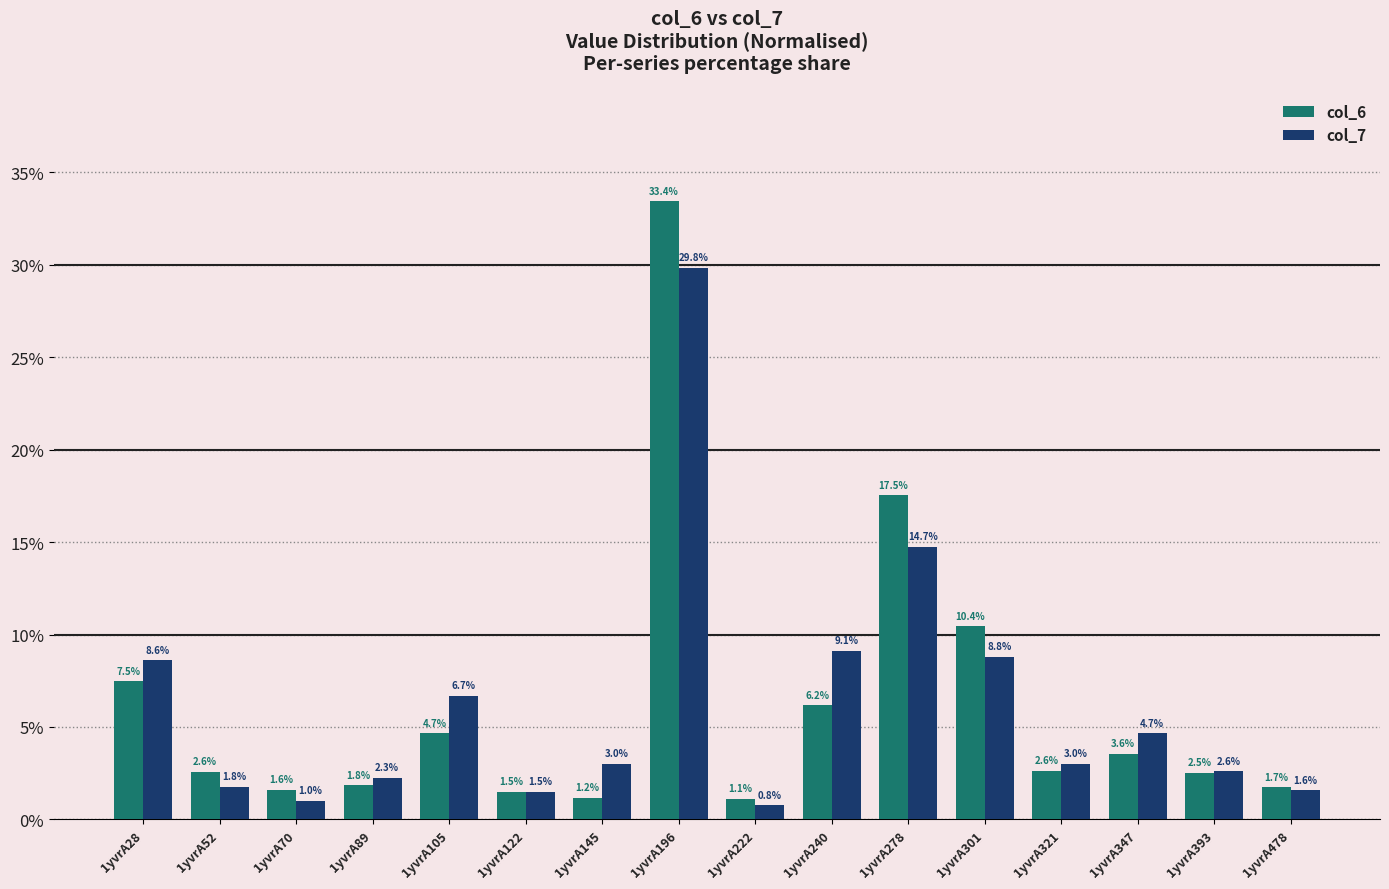

Reading right to left, list all the values displayed in this chart.

col_6: 1.7	2.5	3.6	2.6	10.4	17.5	6.2	1.1	33.4	1.2	1.5	4.7	1.8	1.6	2.6	7.5
col_7: 1.6	2.6	4.7	3.0	8.8	14.7	9.1	0.8	29.8	3.0	1.5	6.7	2.3	1.0	1.8	8.6